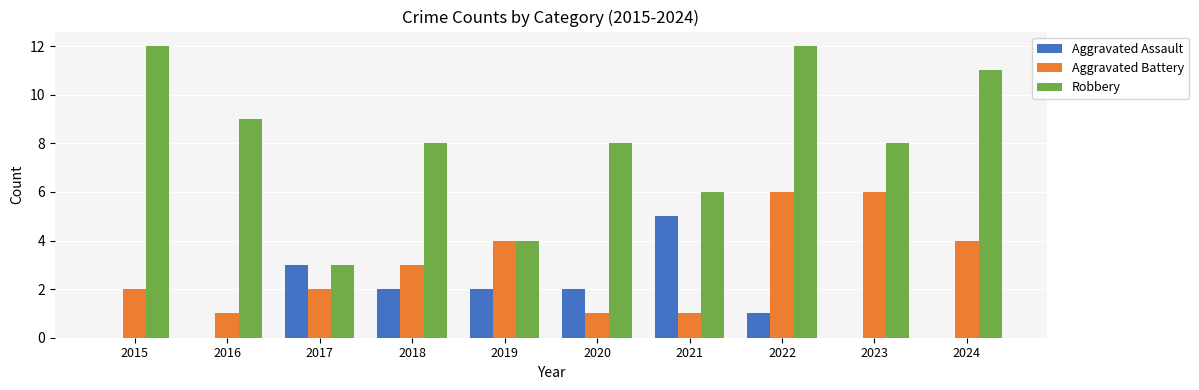

What are all the series names shown in the legend?

Aggravated Assault, Aggravated Battery, Robbery